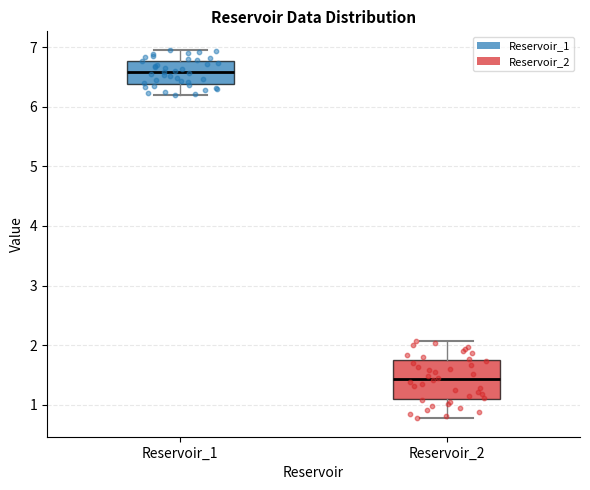

Comparing the boxes themselves (not the whiskers), which one is the tallest?

Reservoir_2